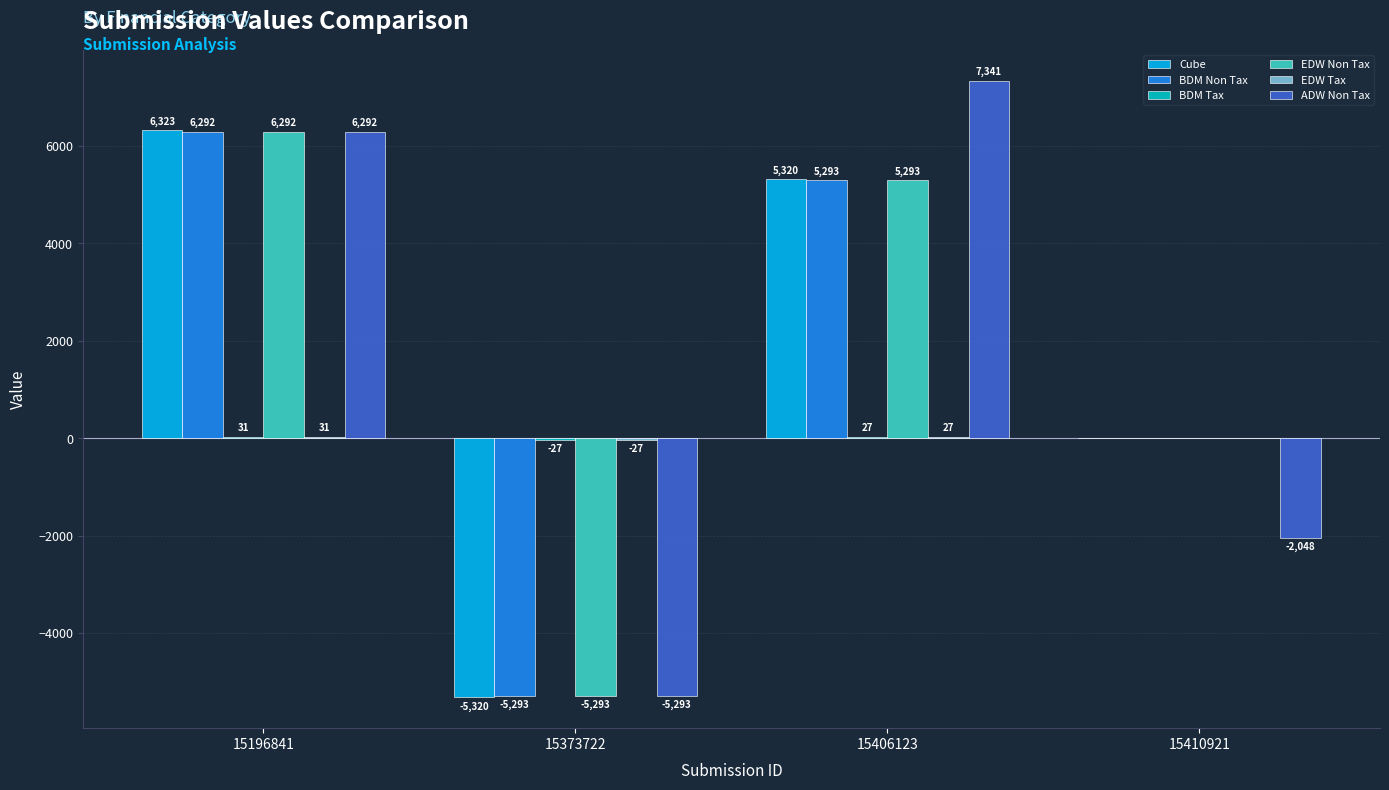

At which category does the chart reach its peak across all series?

15406123